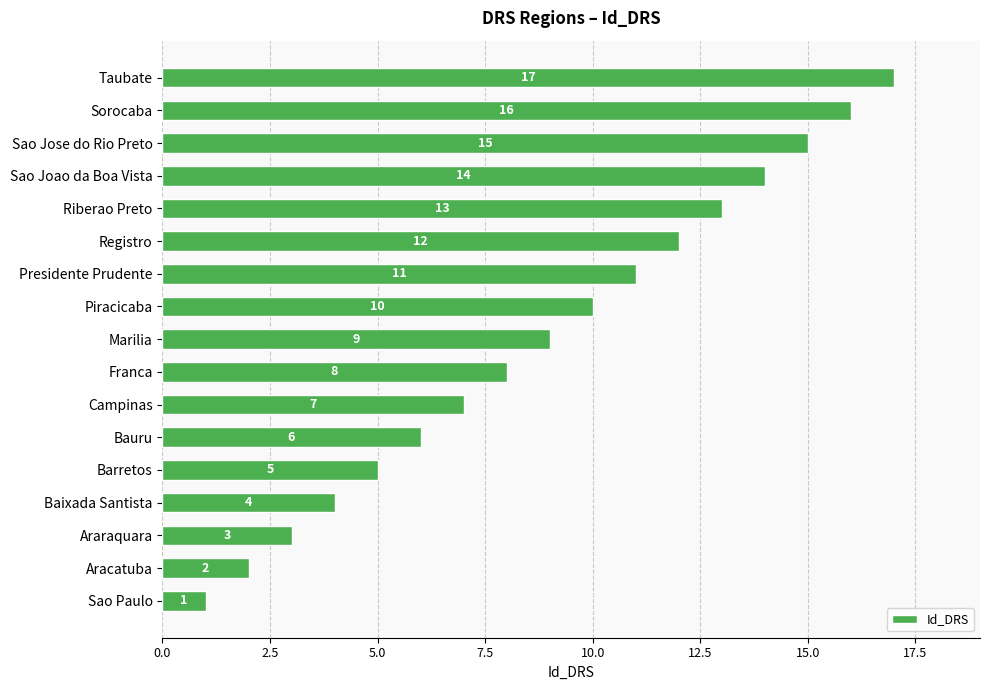

What is the average value?

9